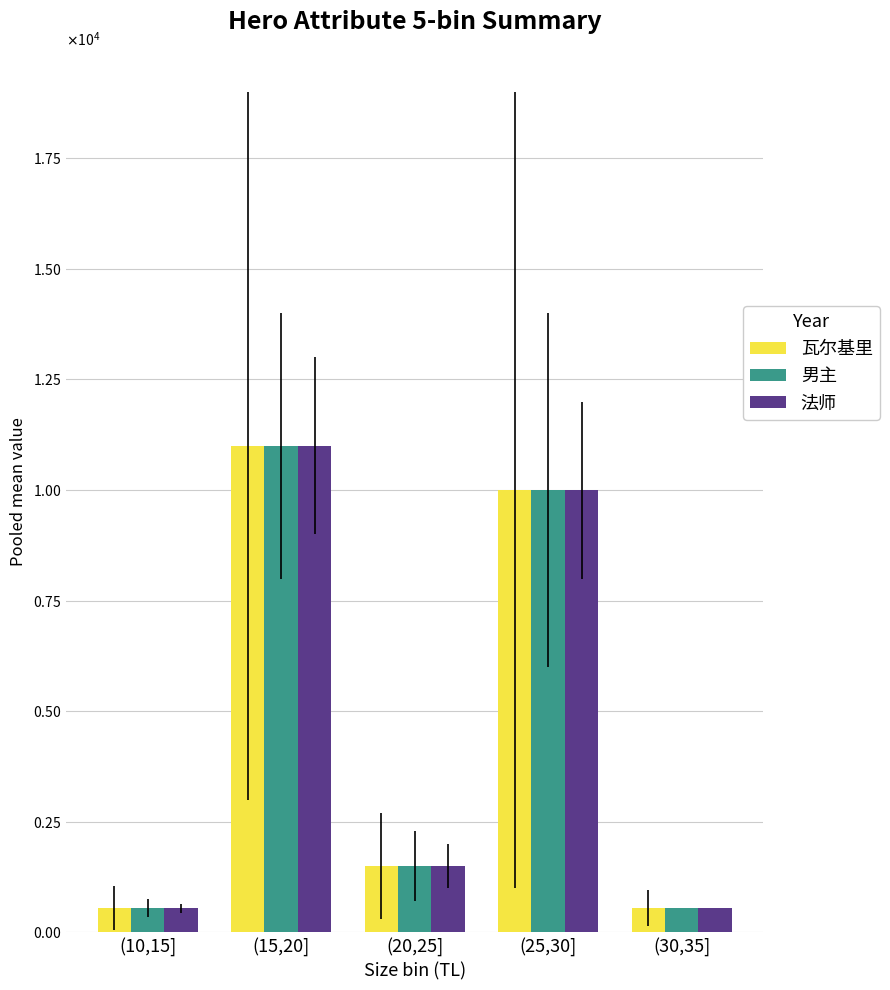

What are all the series names shown in the legend?

瓦尔基里, 男主, 法师